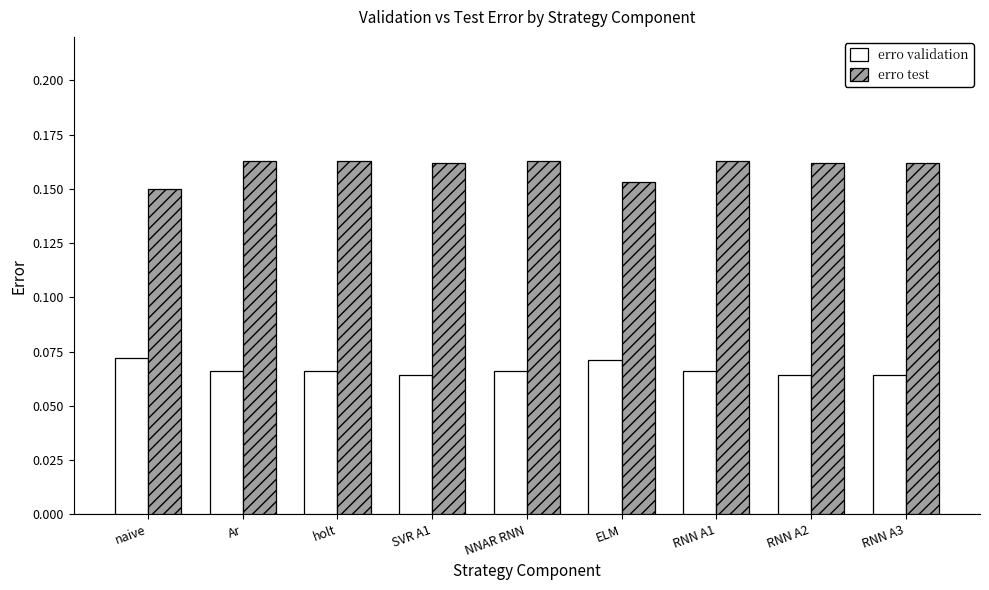

What position from the left is SVR A1?

4